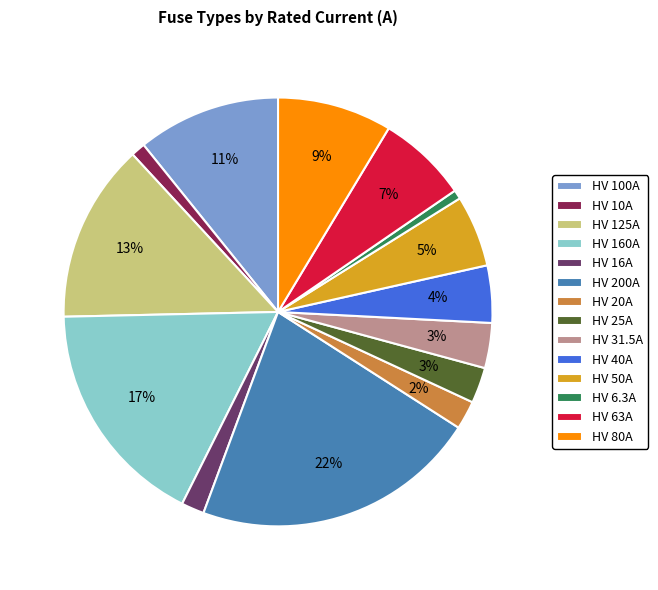

To the nearest percent, what percentage of the pie is HV 100A?

11%